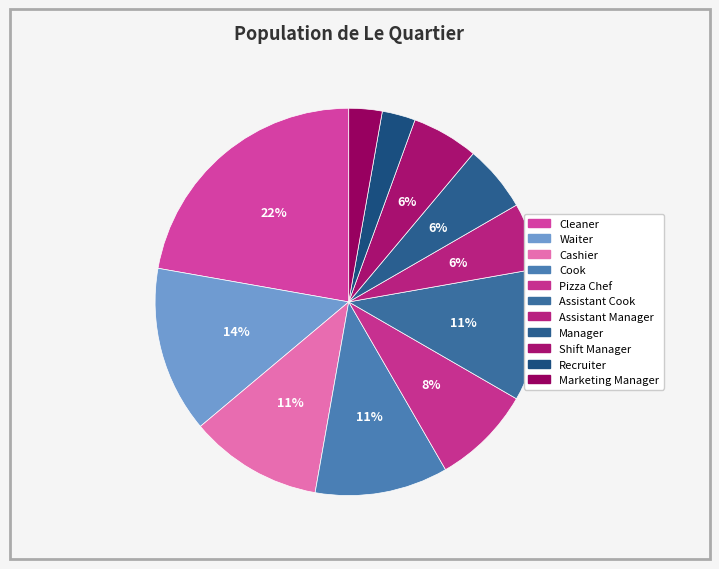

What is the smallest slice in the pie chart?

Recruiter